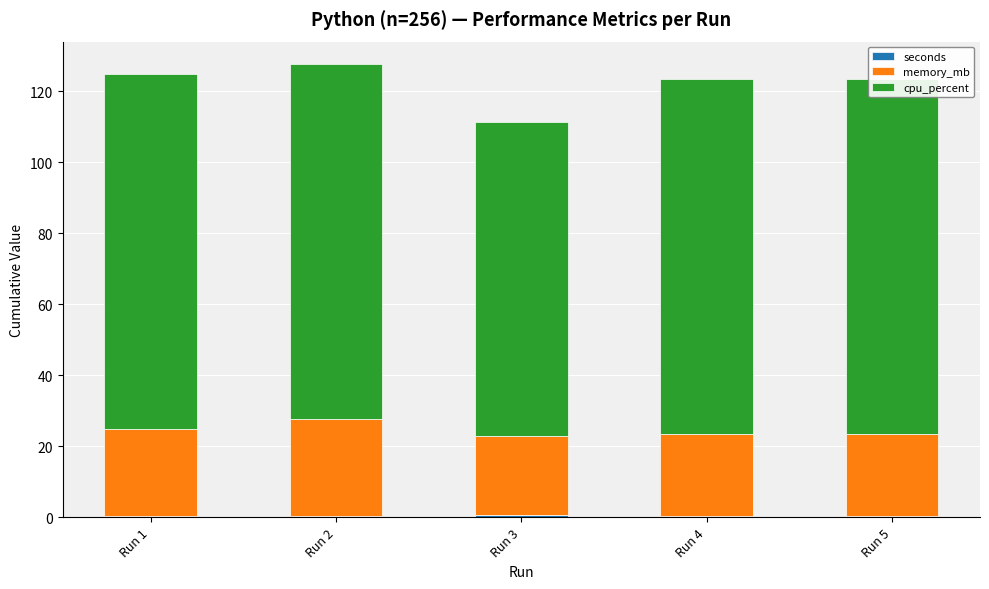

Which has a higher value, Run 2 or Run 1?

Run 1